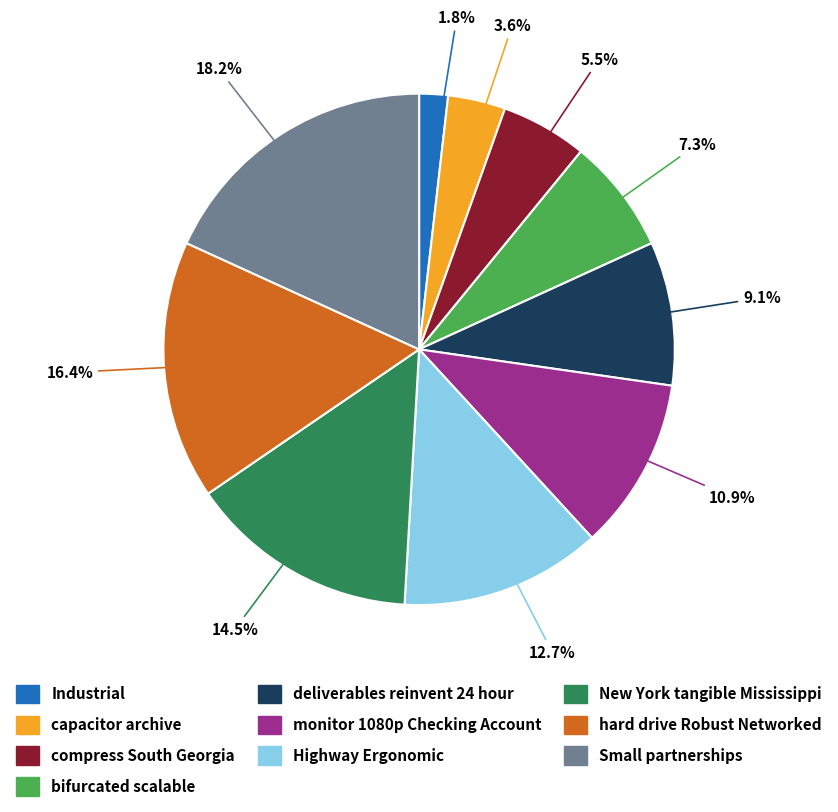

How many segments does this pie chart have?

10